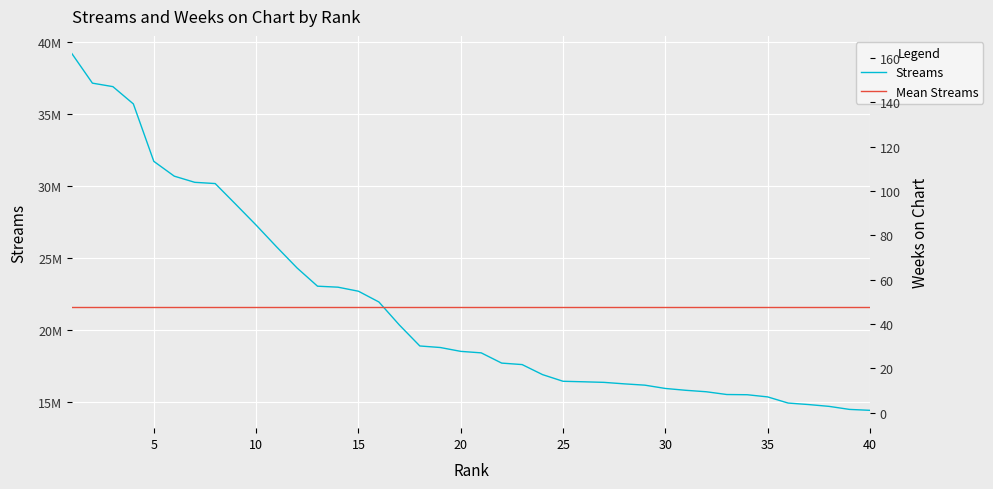

Is the value of streams at 16 greater than the value of weeks_on_chart at 15?

Yes